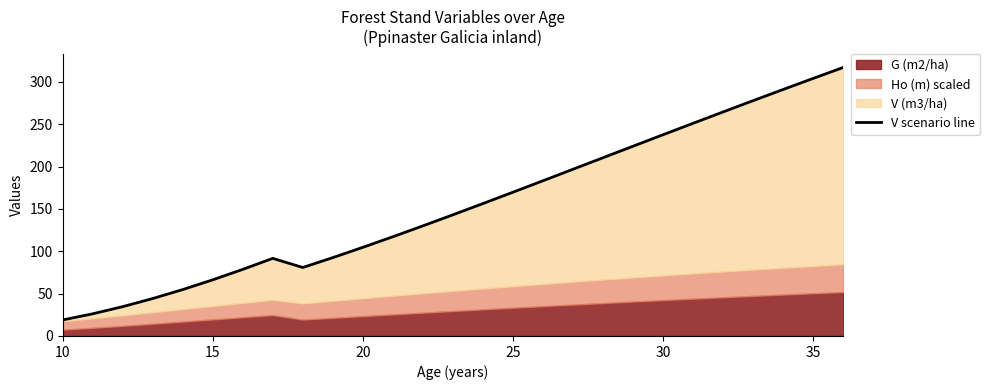

What is the value of the 4th point from the left?

44.1